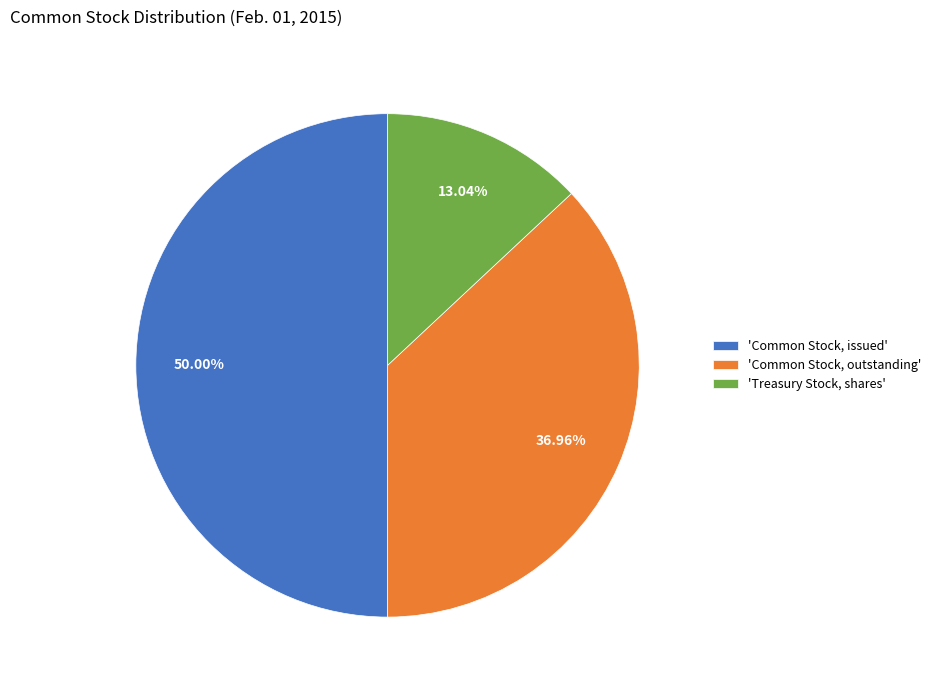

Is the sum of 'Treasury Stock, shares' and 'Common Stock, issued' greater than half?

Yes